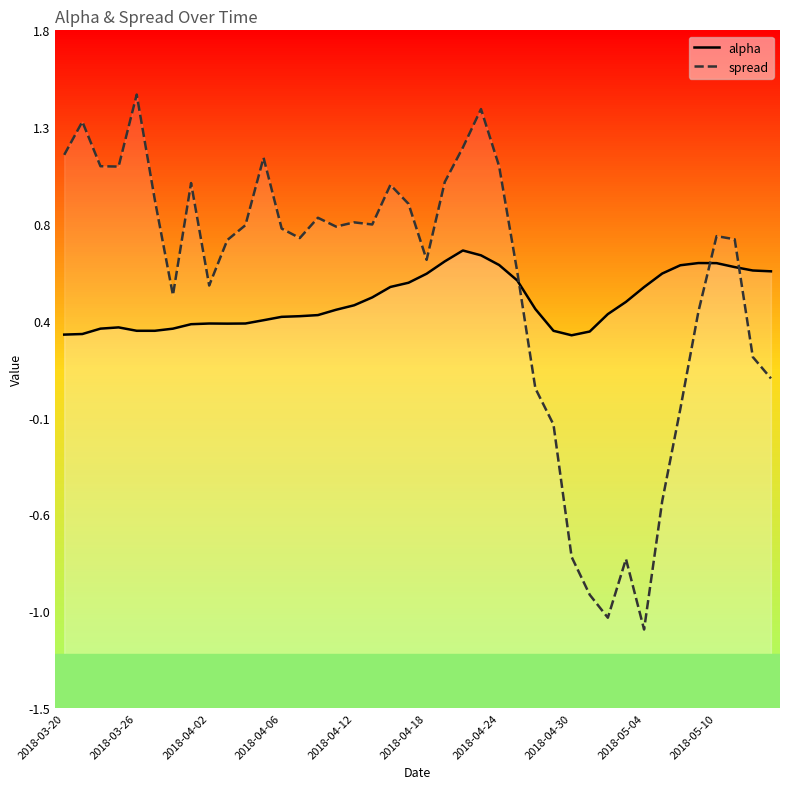

How many data points does each series have?

40